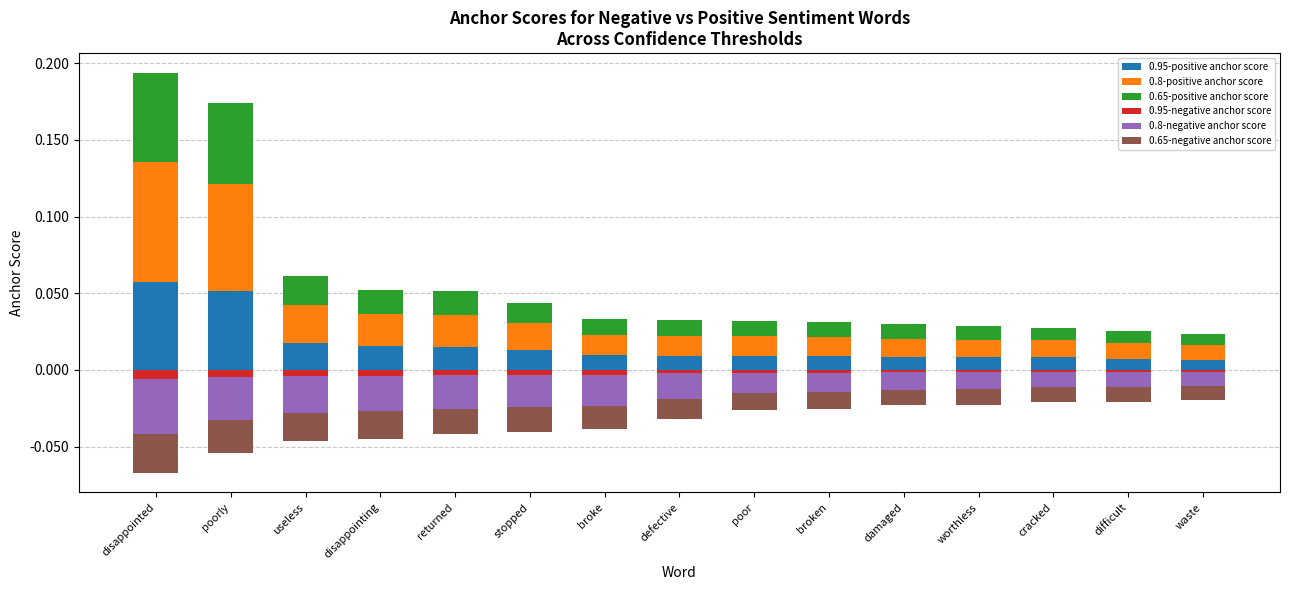

How many bars are there in total?

90